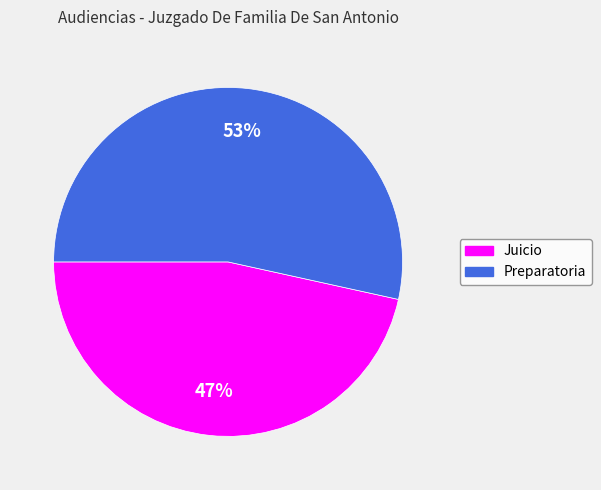

To the nearest percent, what is the average slice percentage?

50%